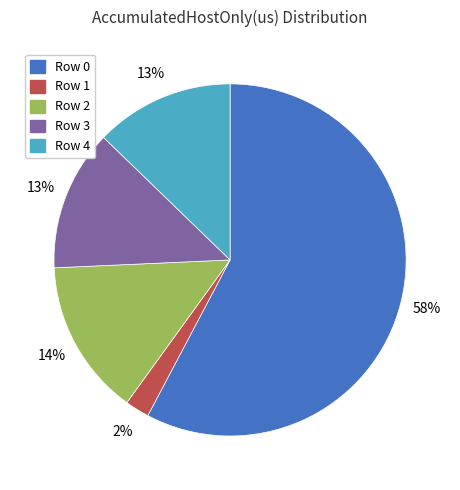

The Row 2 slice represents 3% of the pie. True or false?

False